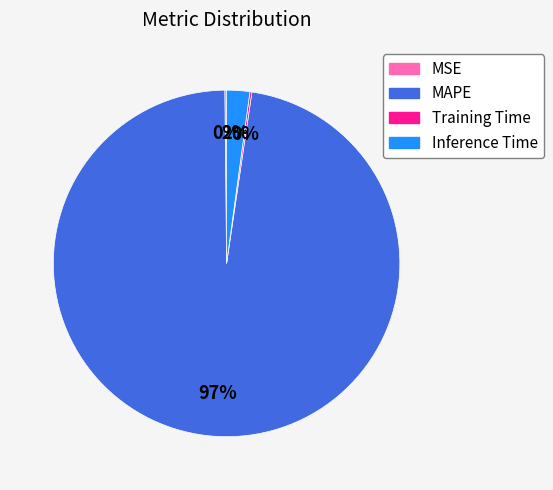

What is the largest slice in the pie chart?

MAPE